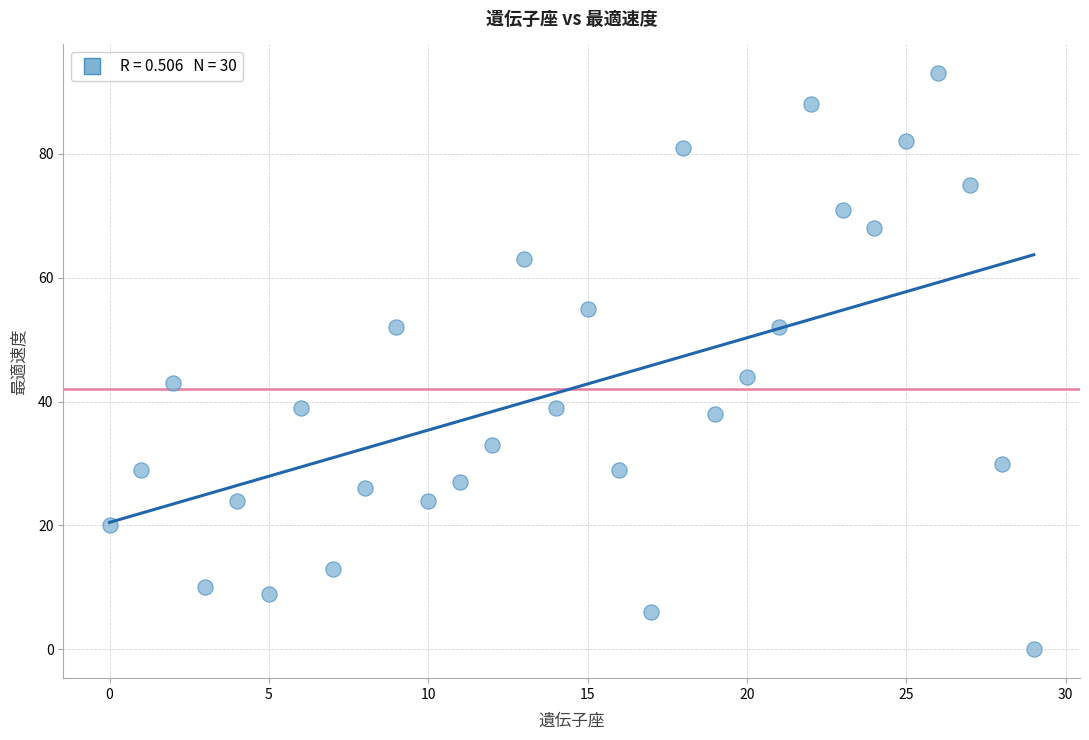

What is the range of Y values (max minus min)?

93